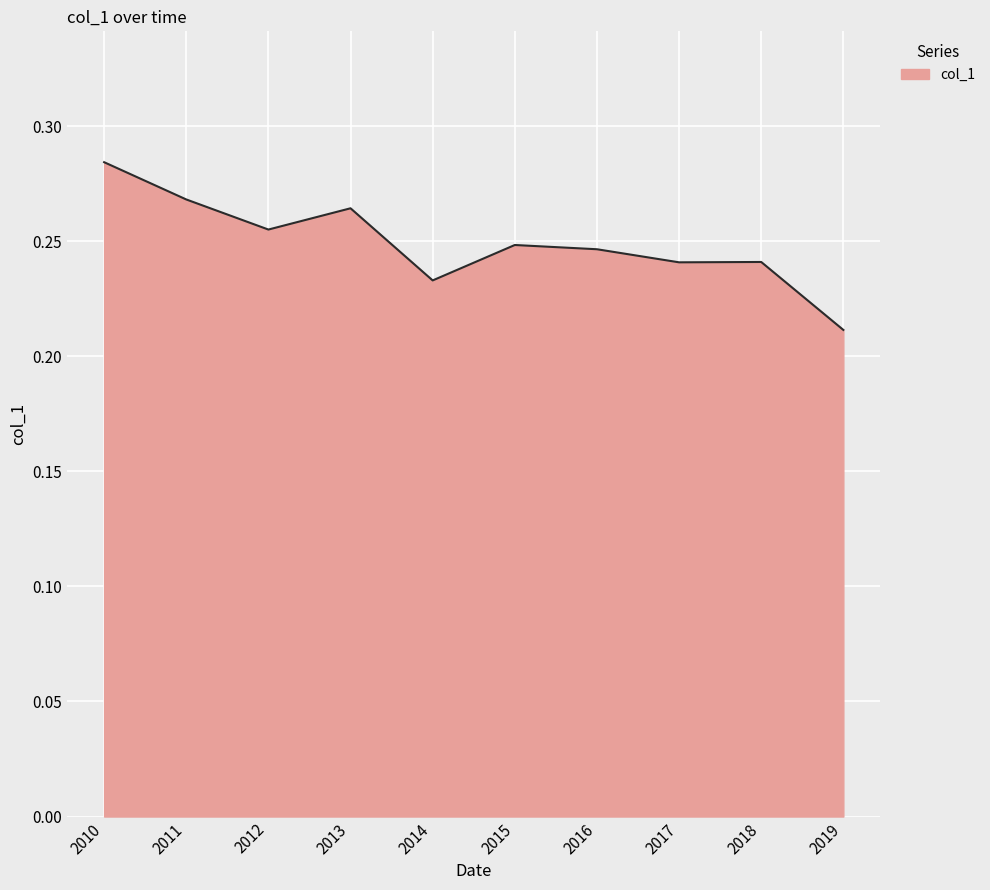

At which category does the data reach its first local valley?

2012